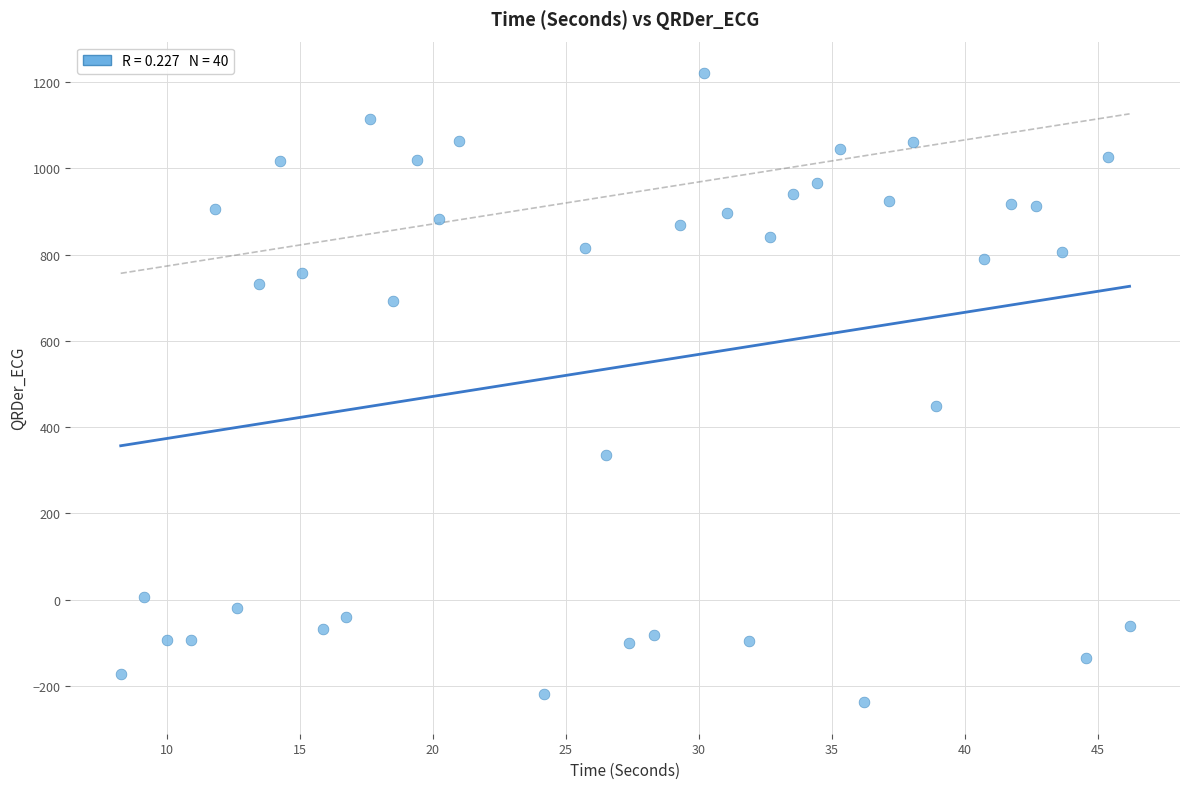

What Y value in the scatter plot is closest to 491?

449.8